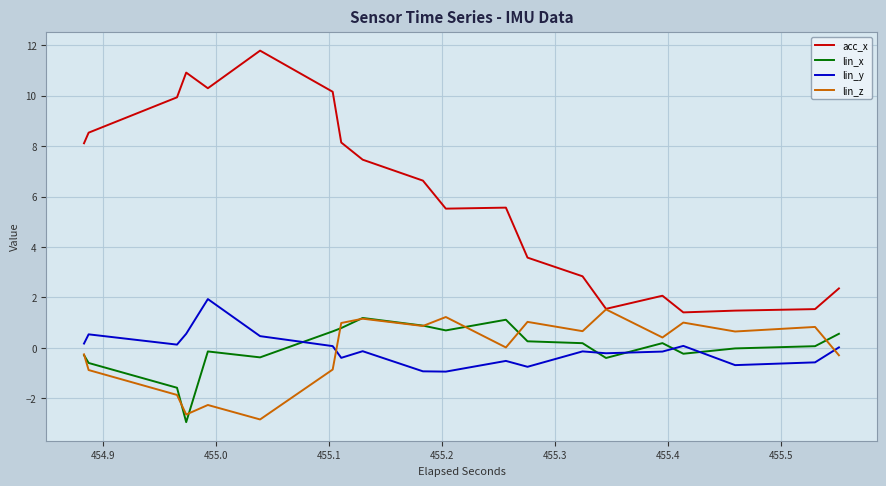

True or false: acc_x and lin_z cross at least once.

False